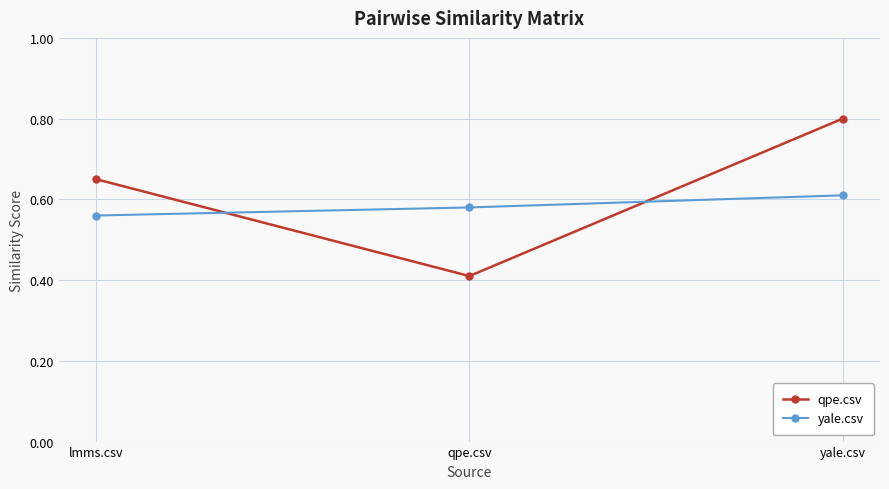

At which category is the sum across all series the highest?

yale.csv